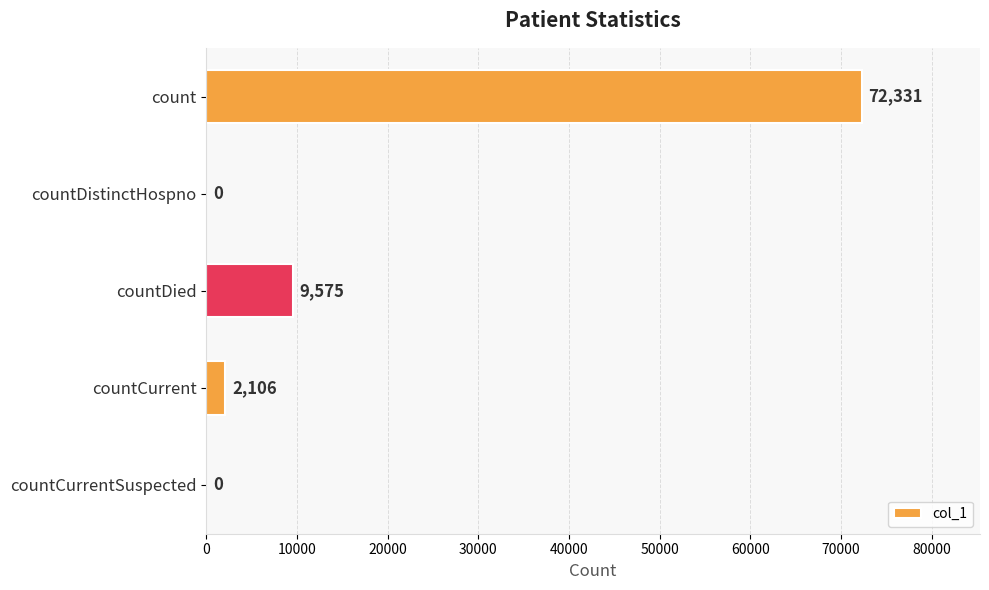

Where is the data nearest to the value 36165?

countDied